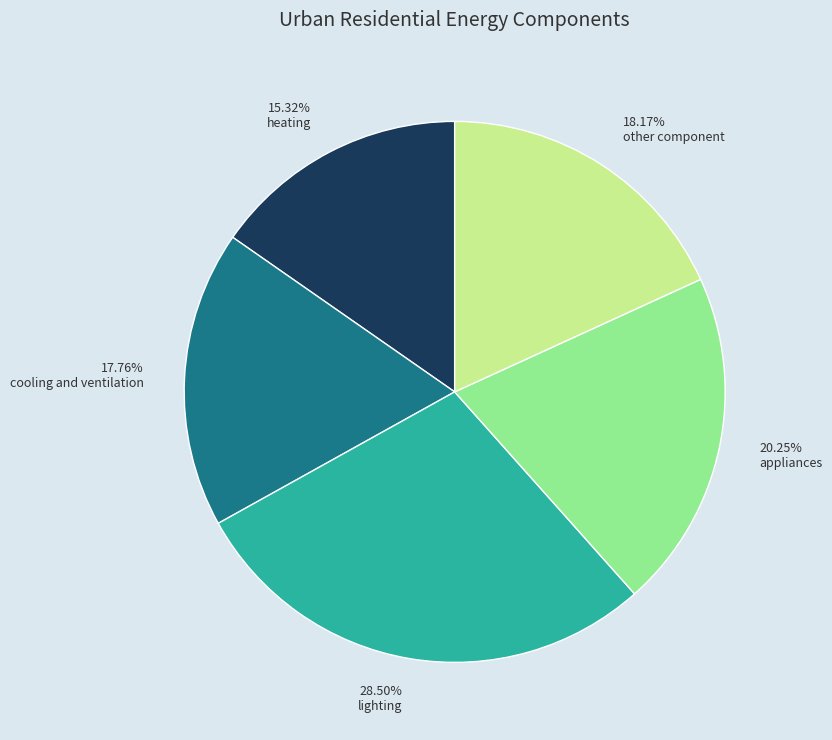

What is the largest slice in the pie chart?

lighting